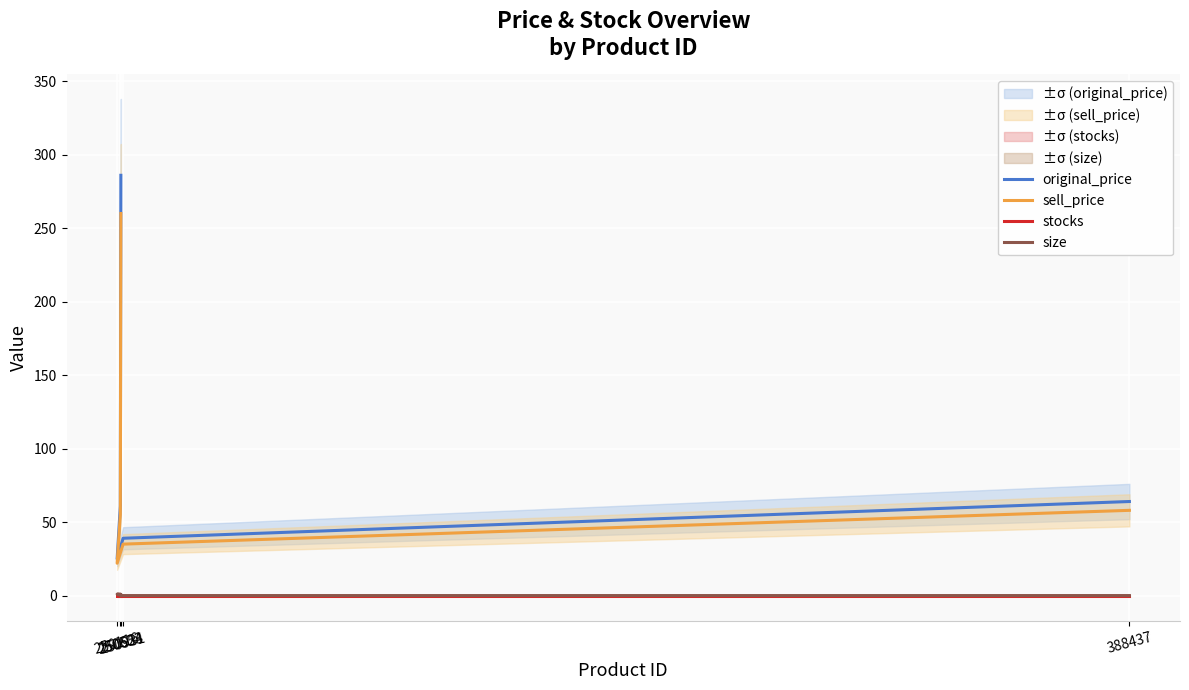

Between 250116 and 250931, which is larger?

250931